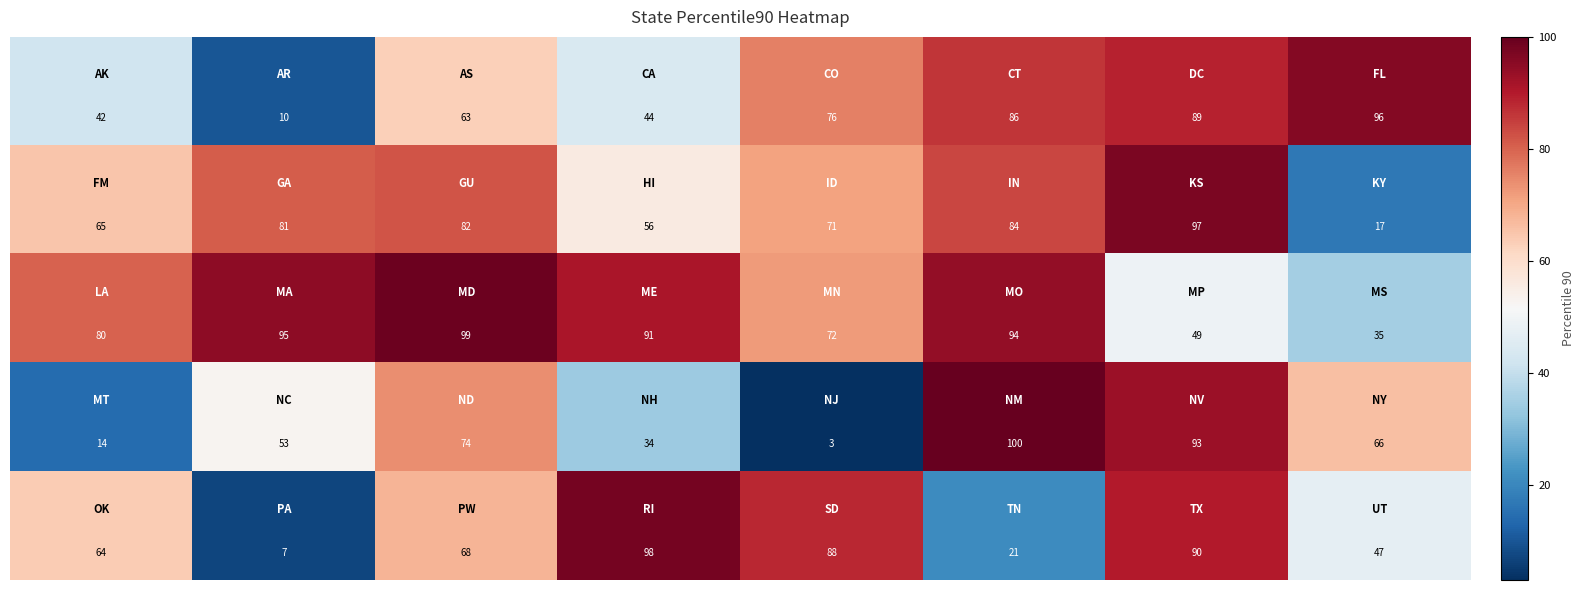

At how many categories does at least one series exceed 85?

7